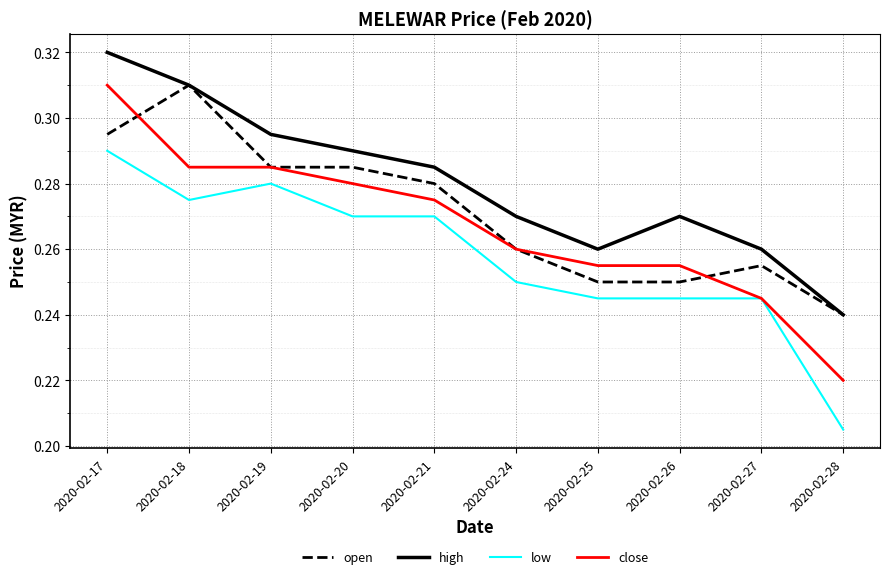

At which category does high reach its first local peak?

2020-02-26